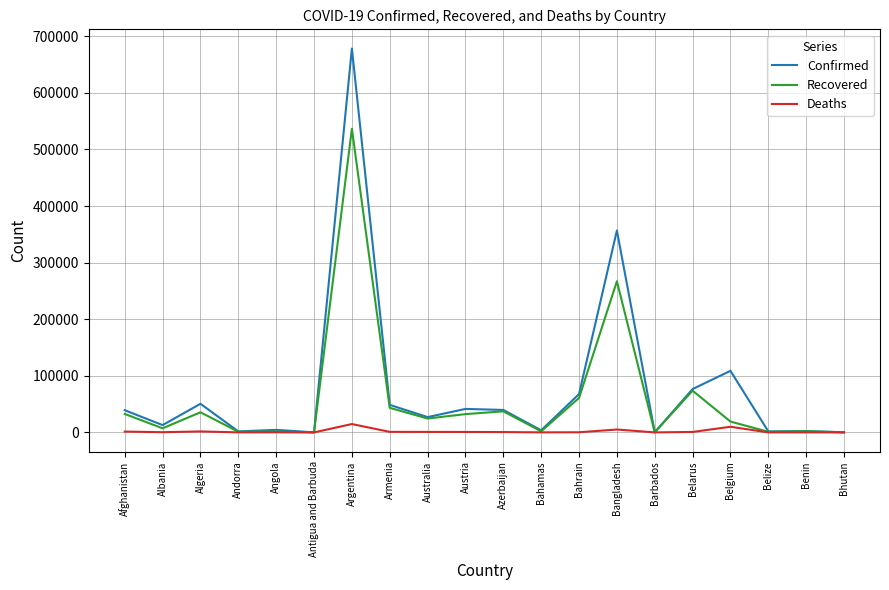

Is the value of Recovered at Algeria greater than the value of Confirmed at Bangladesh?

No